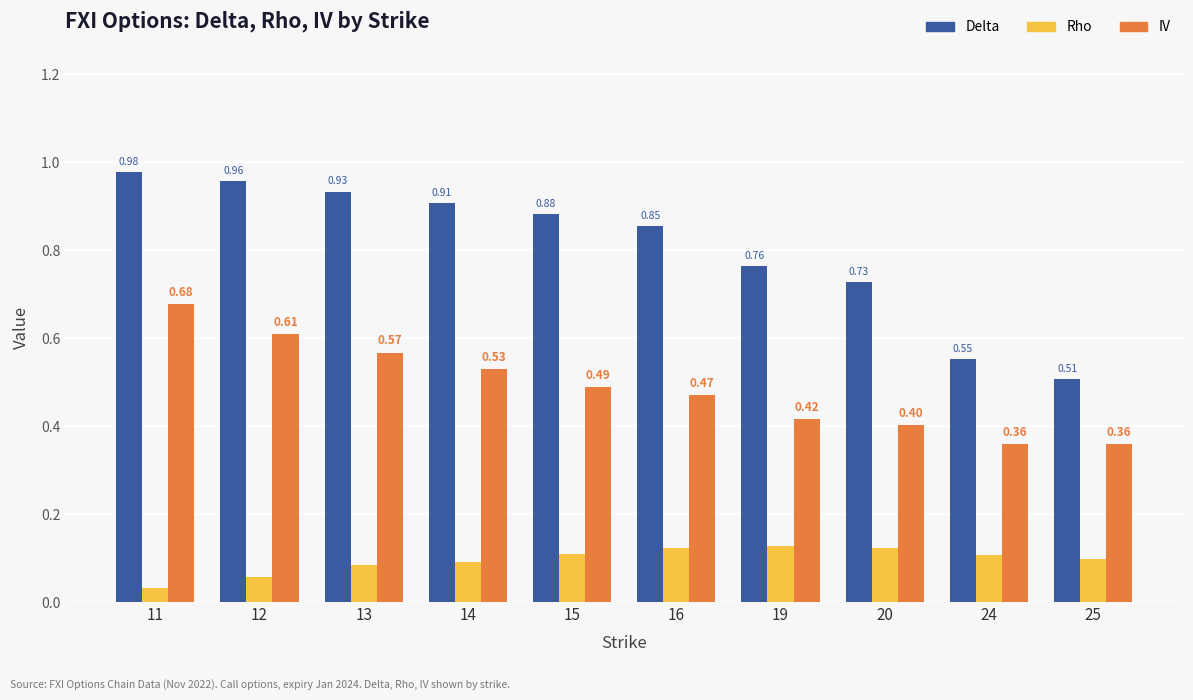

At which category is the sum across all series the highest?

11